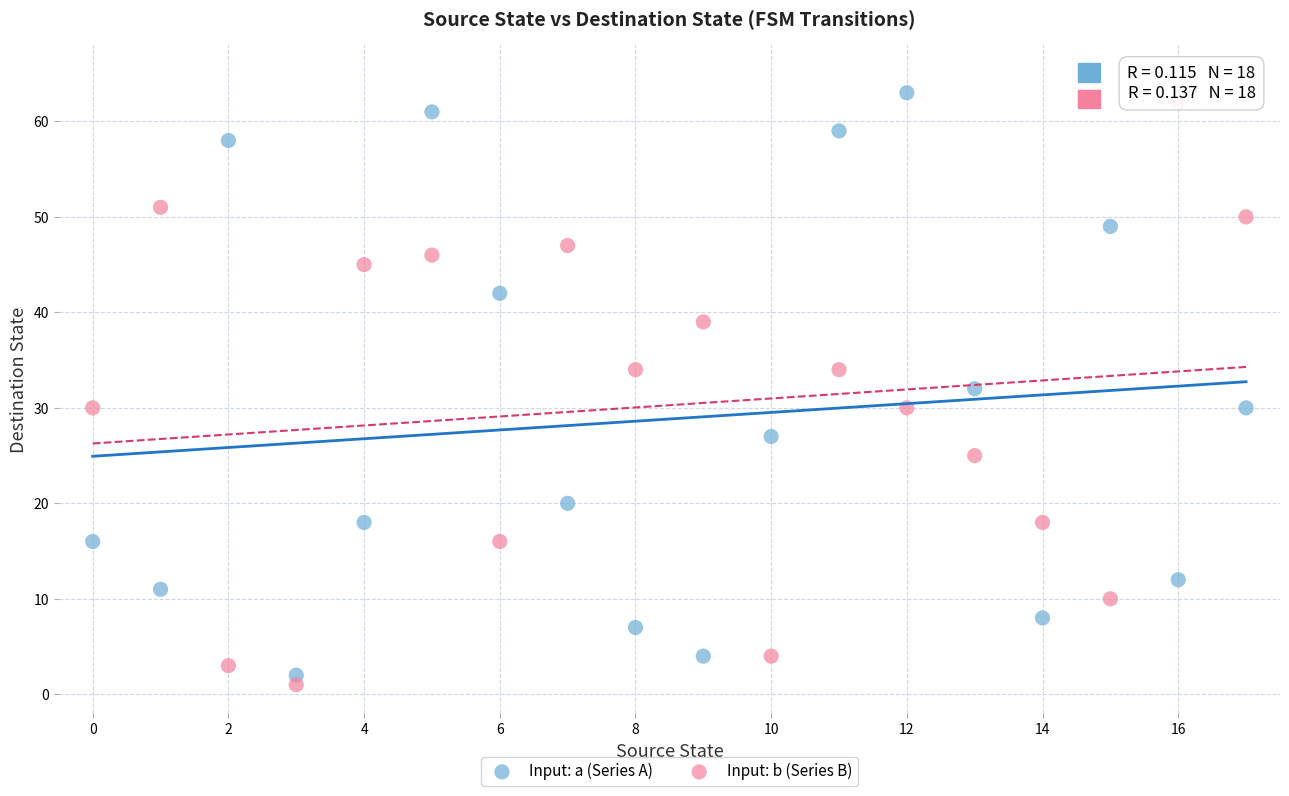

Across all data points, what is the range of Y values (max minus min)?

62